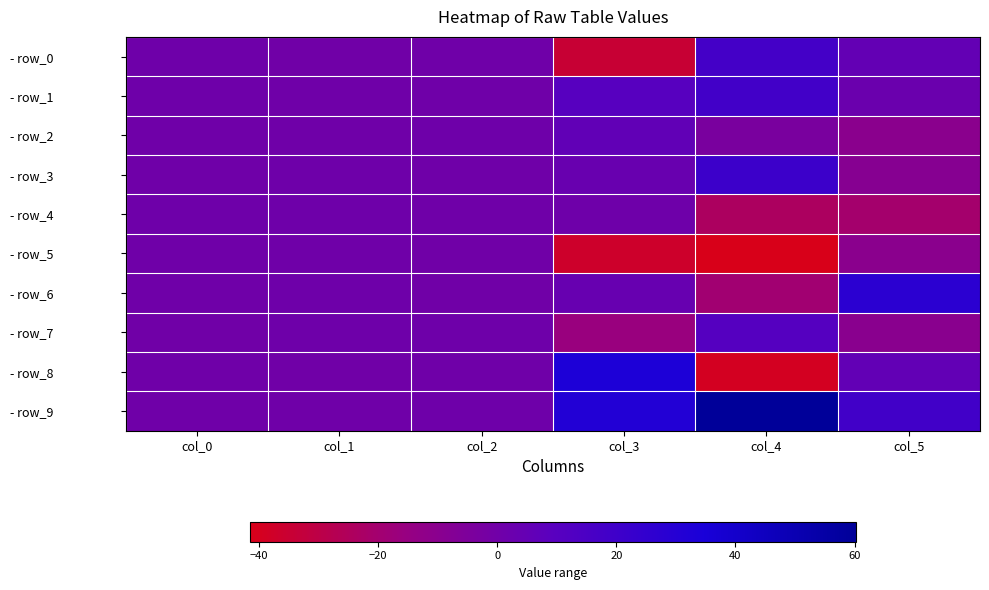

What is the greatest value displayed?

60.2